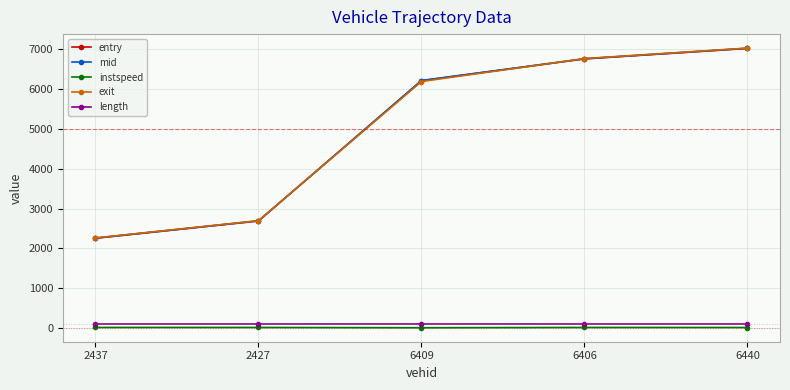

The mid series shows 1162.2 at 2437. True or false?

False